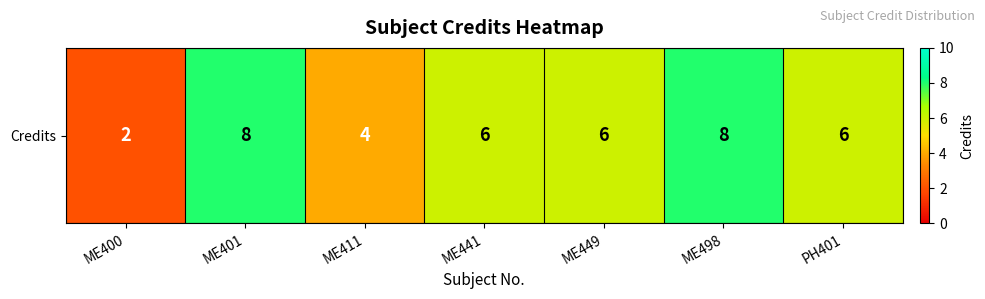

Which label corresponds to the smallest value in the chart?

ME400